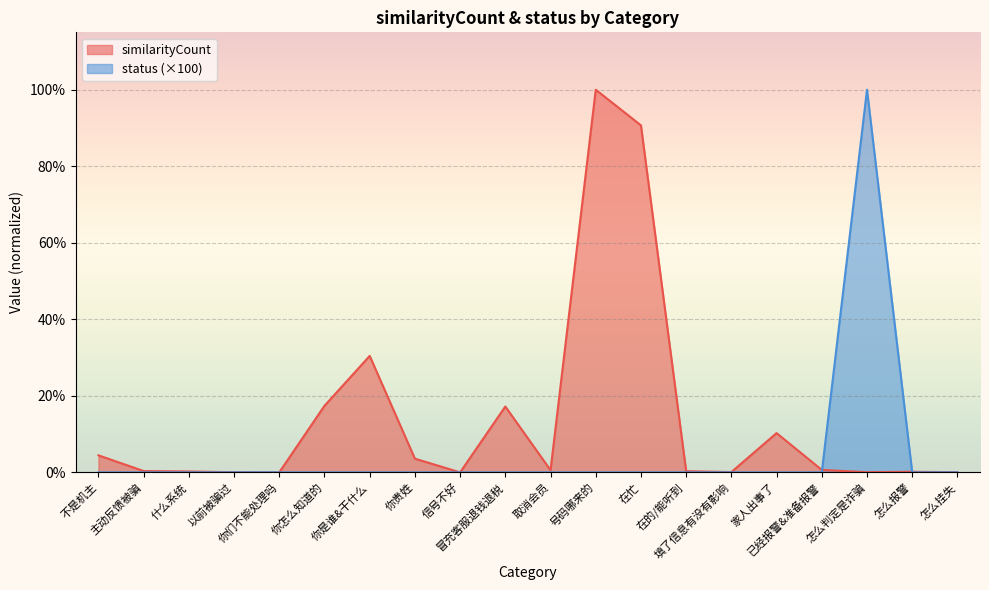

Where is the first local minimum for similarityCount?

你们不能处理吗